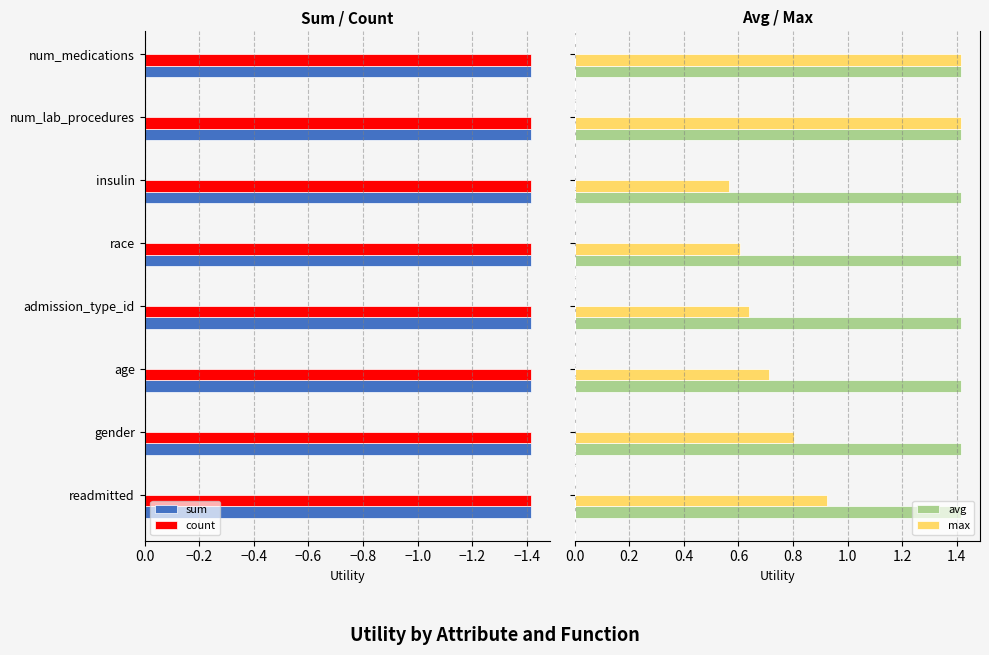

Rank the series by their maximum value, from lowest to highest.

sum, count, avg, max